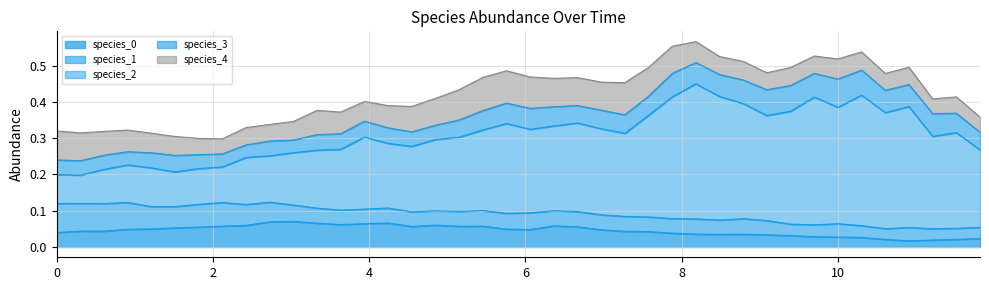

At 14, list the series in order from largest to smallest.

species_2, species_0, species_4, species_3, species_1